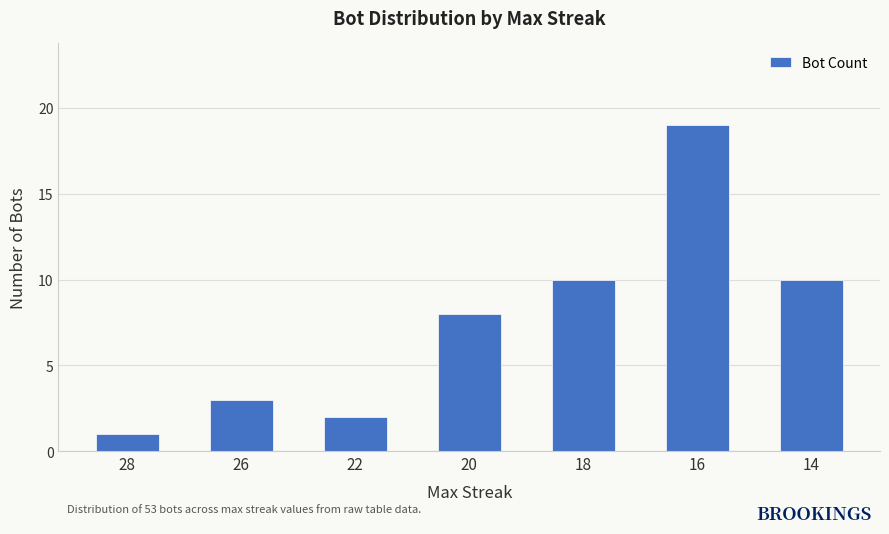

True or false: the data shows 2 at 28.

False